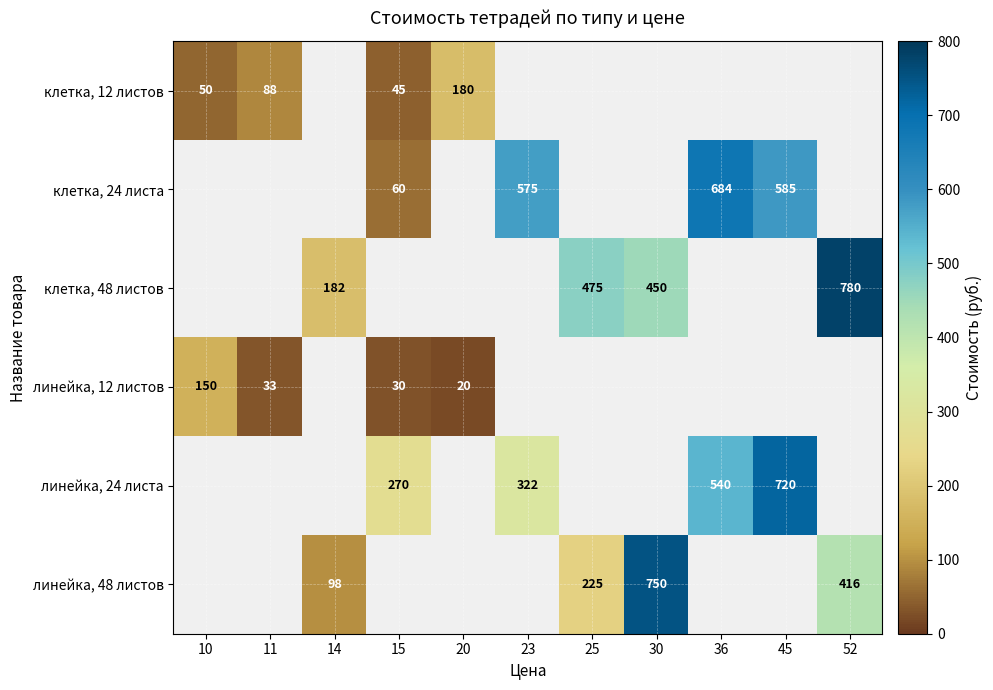

The линейка, 24 листа series shows 410 at 15. True or false?

False